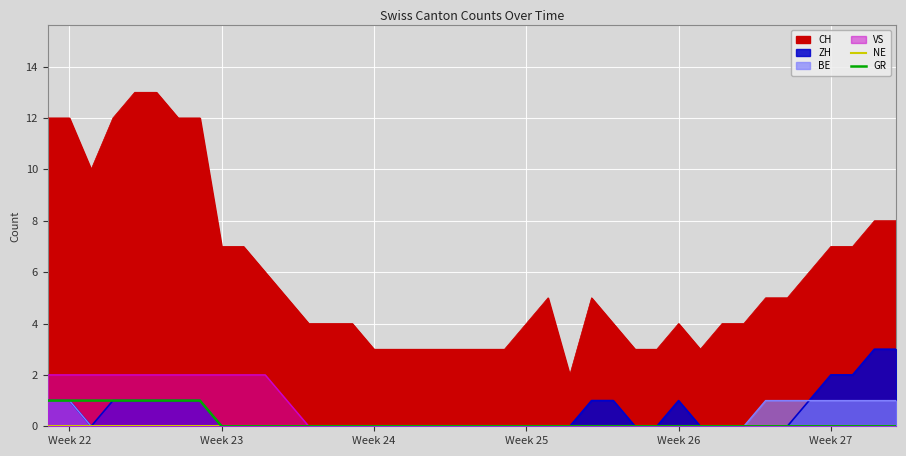

True or false: NE and GR cross at least once.

False